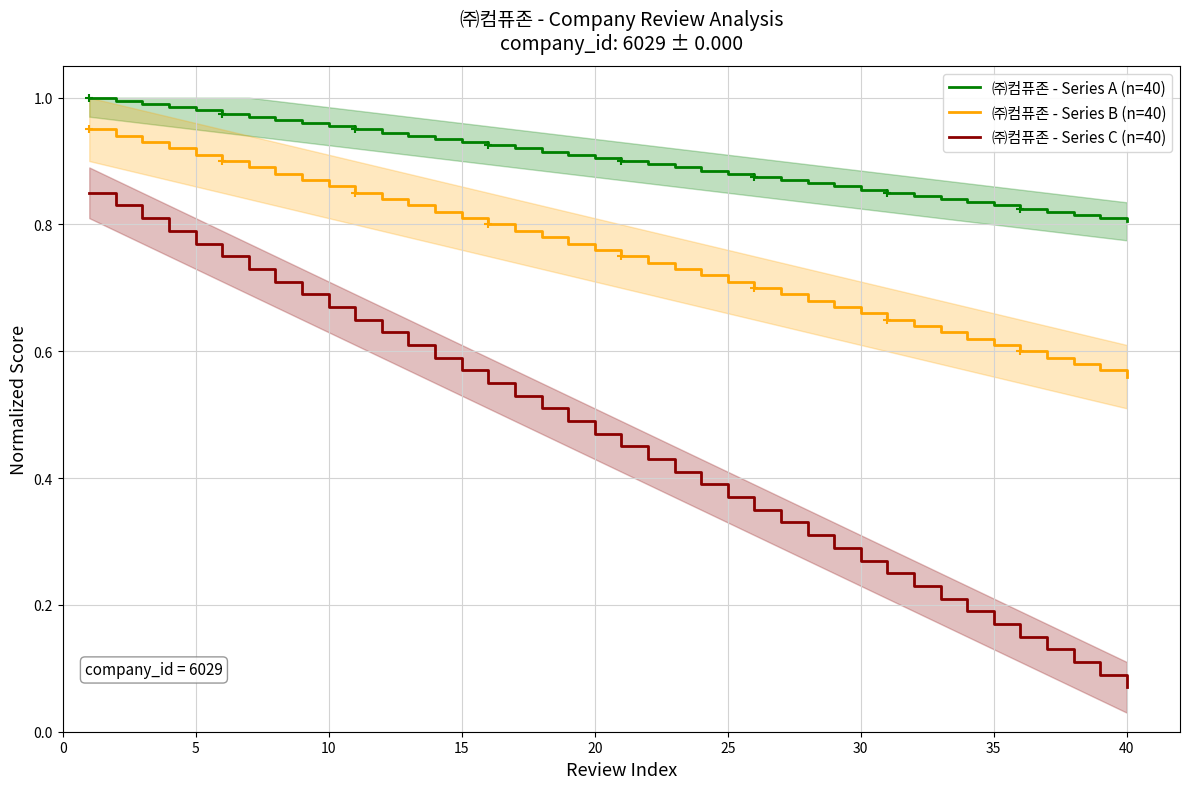

Reading left to right, list all the values displayed in this chart.

㈜컴퓨존 - Series A (n=40): 1.0	1.0	1.0	1.0	1.0	1.0	1.0	1.0	1.0	1.0	0.9	0.9	0.9	0.9	0.9	0.9	0.9	0.9	0.9	0.9	0.9	0.9	0.9	0.9	0.9	0.9	0.9	0.9	0.9	0.9	0.8	0.8	0.8	0.8	0.8	0.8	0.8	0.8	0.8	0.8
㈜컴퓨존 - Series B (n=40): 0.9	0.9	0.9	0.9	0.9	0.9	0.9	0.9	0.9	0.9	0.8	0.8	0.8	0.8	0.8	0.8	0.8	0.8	0.8	0.8	0.8	0.7	0.7	0.7	0.7	0.7	0.7	0.7	0.7	0.7	0.6	0.6	0.6	0.6	0.6	0.6	0.6	0.6	0.6	0.6
㈜컴퓨존 - Series C (n=40): 0.8	0.8	0.8	0.8	0.8	0.8	0.7	0.7	0.7	0.7	0.6	0.6	0.6	0.6	0.6	0.6	0.5	0.5	0.5	0.5	0.4	0.4	0.4	0.4	0.4	0.3	0.3	0.3	0.3	0.3	0.2	0.2	0.2	0.2	0.2	0.1	0.1	0.1	0.1	0.1